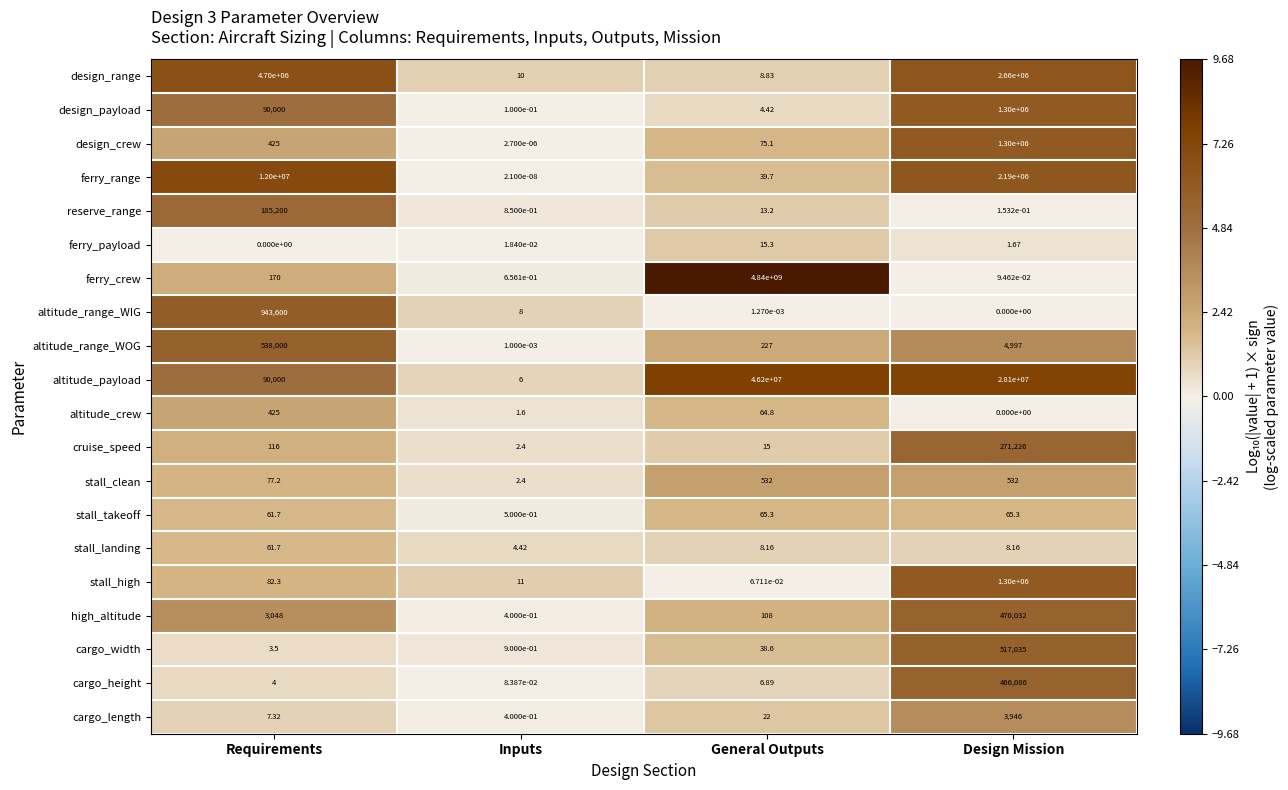

Which label corresponds to the largest value in the chart?

General Outputs